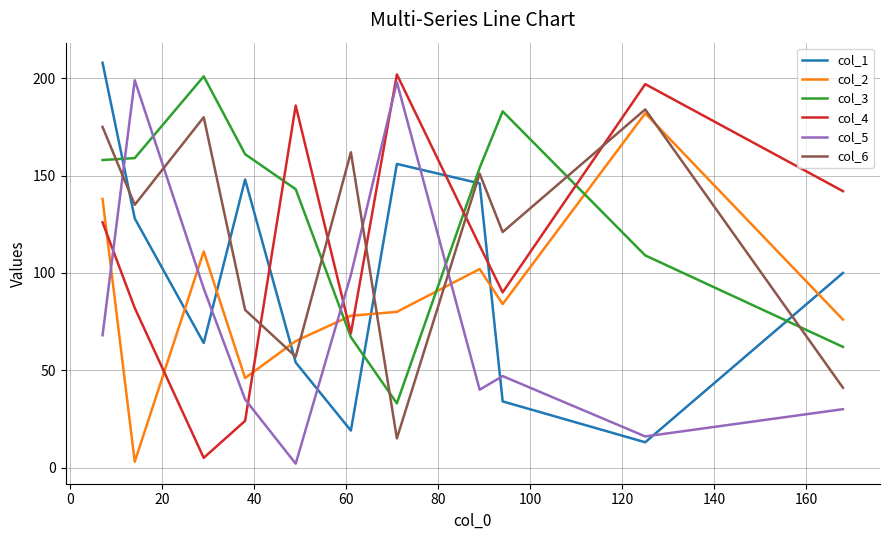

Which series has the largest total across all categories?

col_3